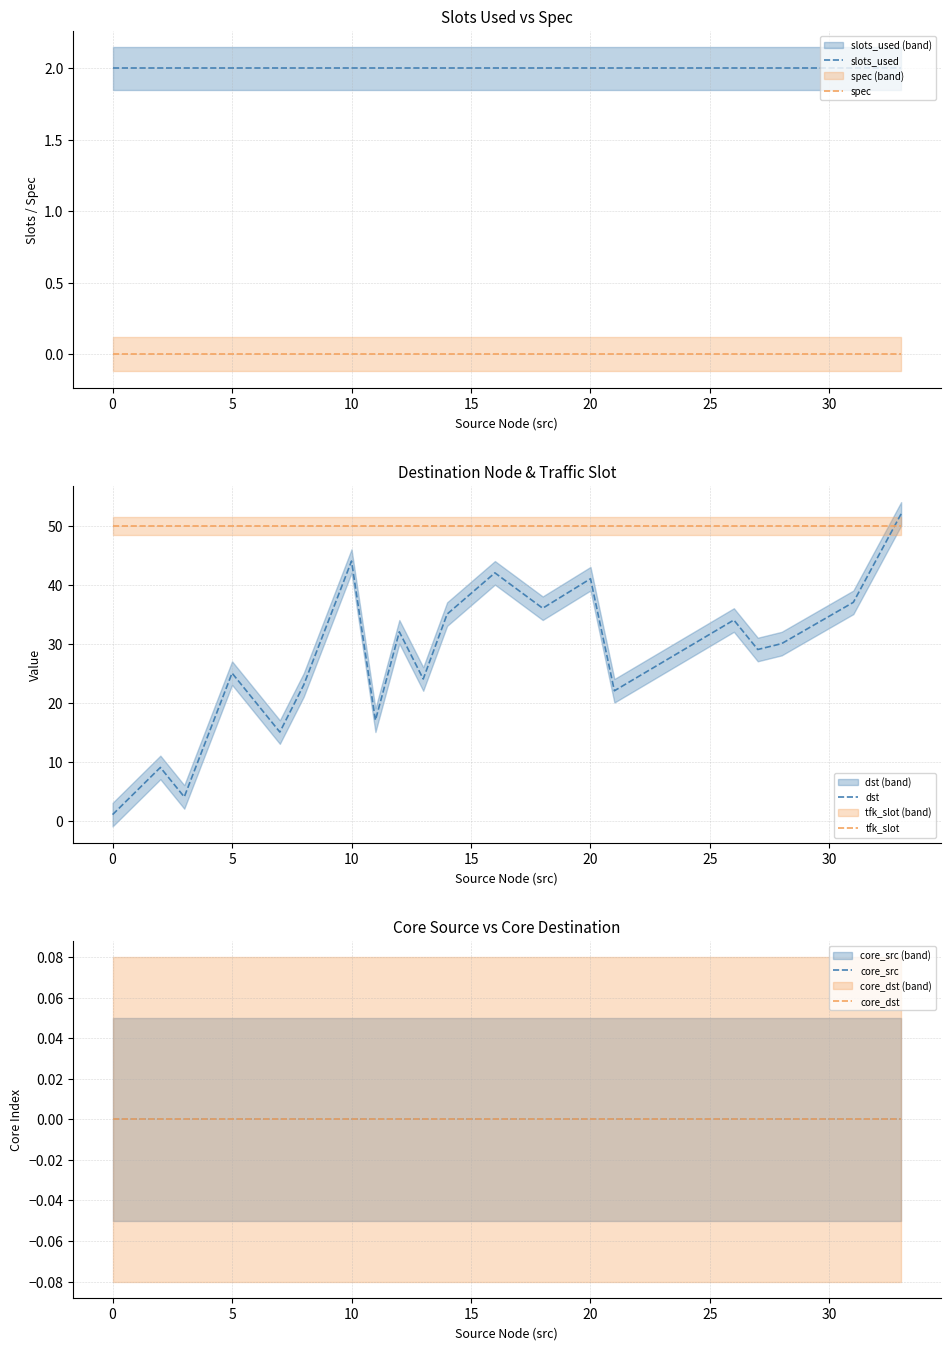

Reading left to right, what are all the values shown in this chart?

slots_used: 2	2	2	2	2	2	2	2	2	2	2	2	2	2	2	2	2	2	2	2
spec: 0	0	0	0	0	0	0	0	0	0	0	0	0	0	0	0	0	0	0	0
dst: 1	9	4	25	15	23	44	17	32	24	35	42	36	41	22	34	29	30	37	52
tfk_slot: 50	50	50	50	50	50	50	50	50	50	50	50	50	50	50	50	50	50	50	50
core_src: 0	0	0	0	0	0	0	0	0	0	0	0	0	0	0	0	0	0	0	0
core_dst: 0	0	0	0	0	0	0	0	0	0	0	0	0	0	0	0	0	0	0	0